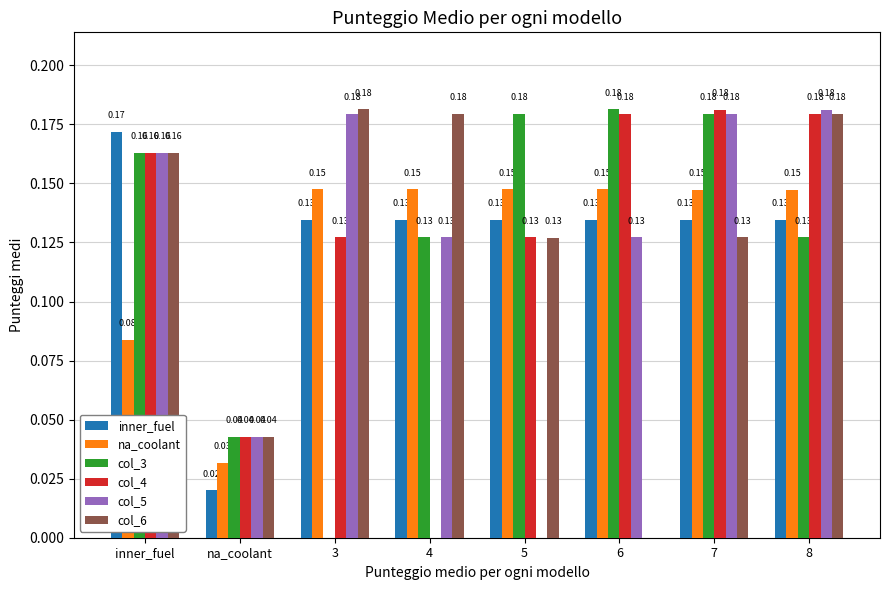

Is the value of inner_fuel at na_coolant greater than the value of na_coolant at 7?

No